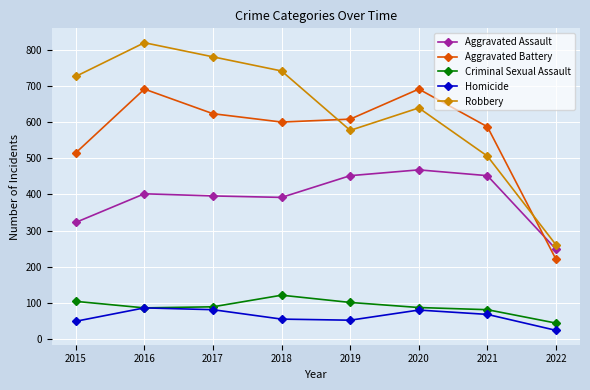

The value of Homicide at 2016 is 87. True or false?

True